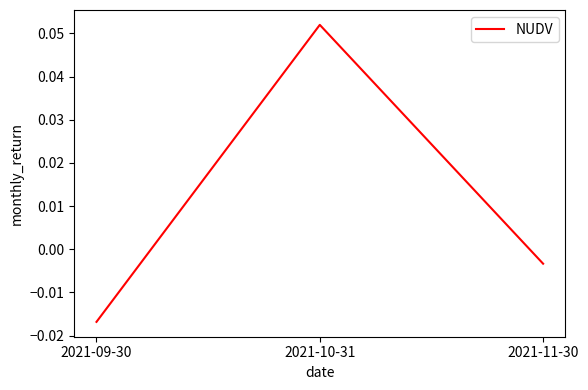

How many values are below 0?

2